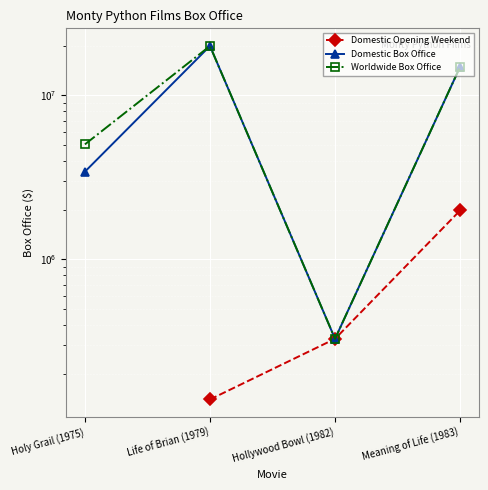

How many interior local valleys does the Worldwide Box Office series have?

1